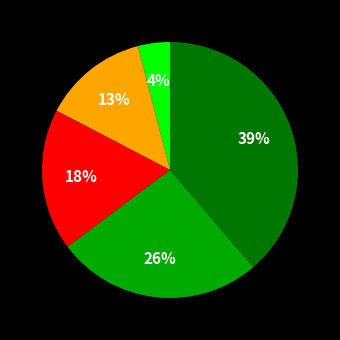

To the nearest percent, what is the difference between the largest and smallest slice percentages?

35%